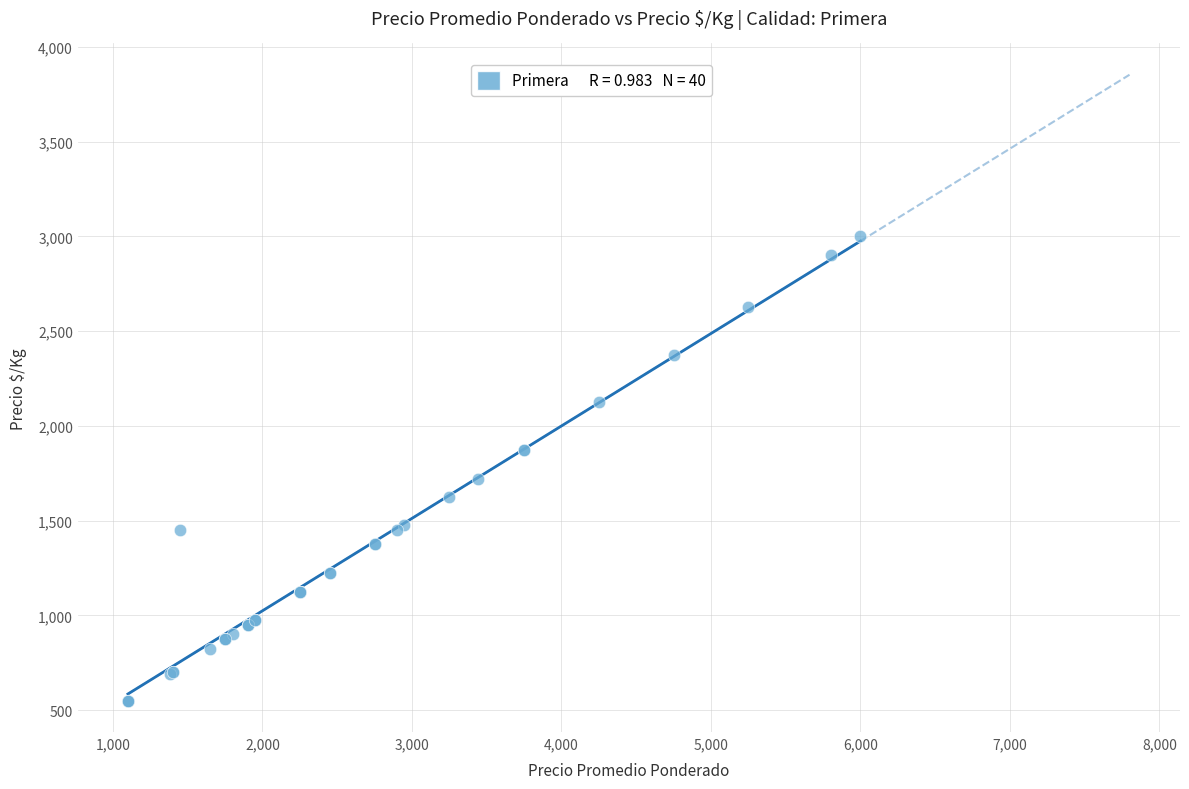

What Y value in the scatter plot is closest to 1775?

1722